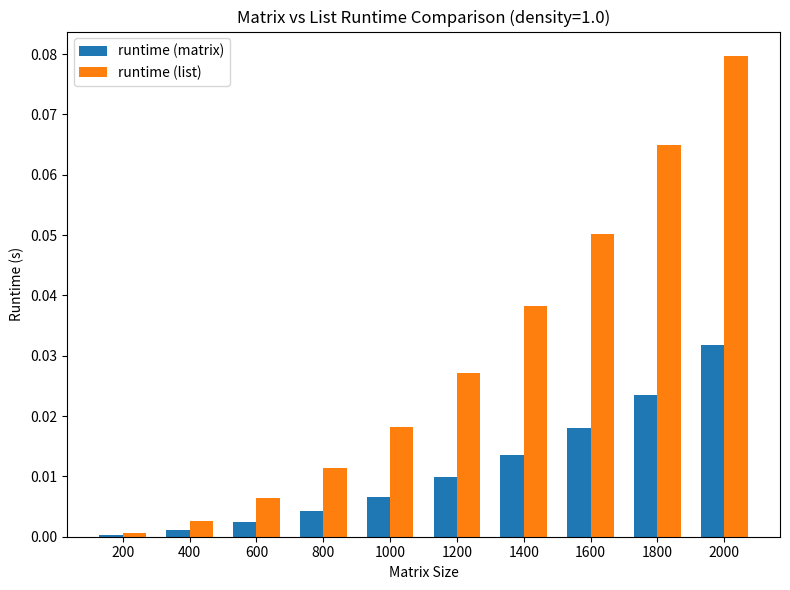

Is the value of runtime (matrix) at 2000 greater than the value of runtime (list) at 1800?

No